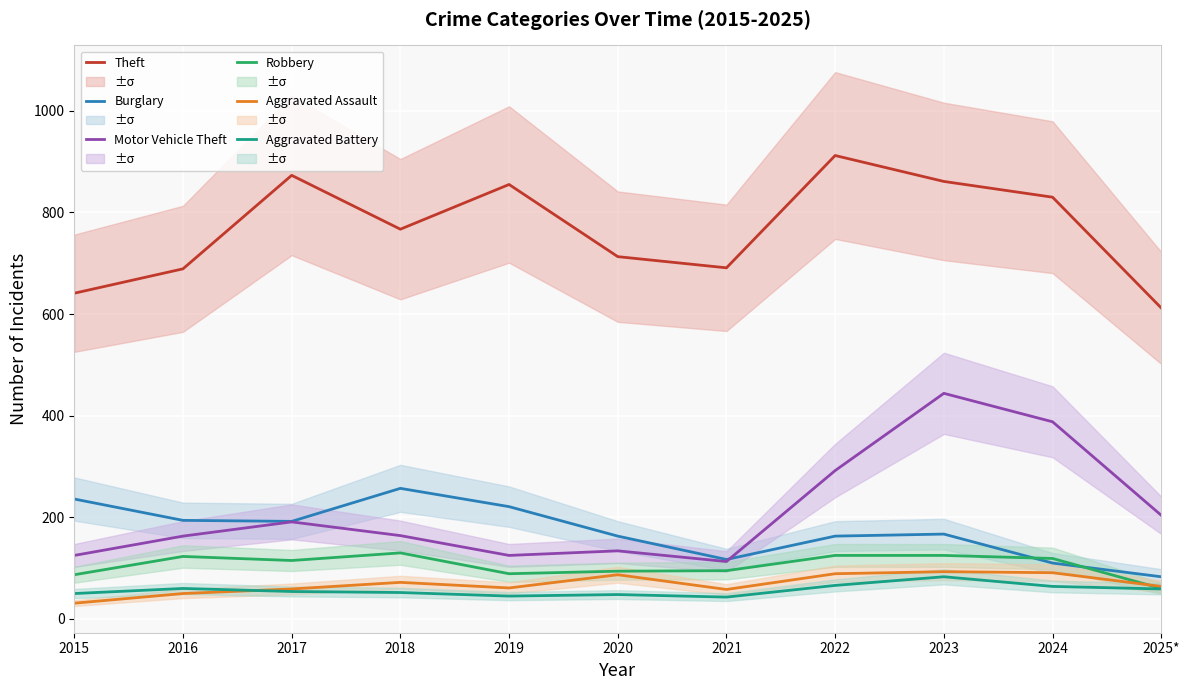

What is the spread (max minus min) of values at 2022?

846